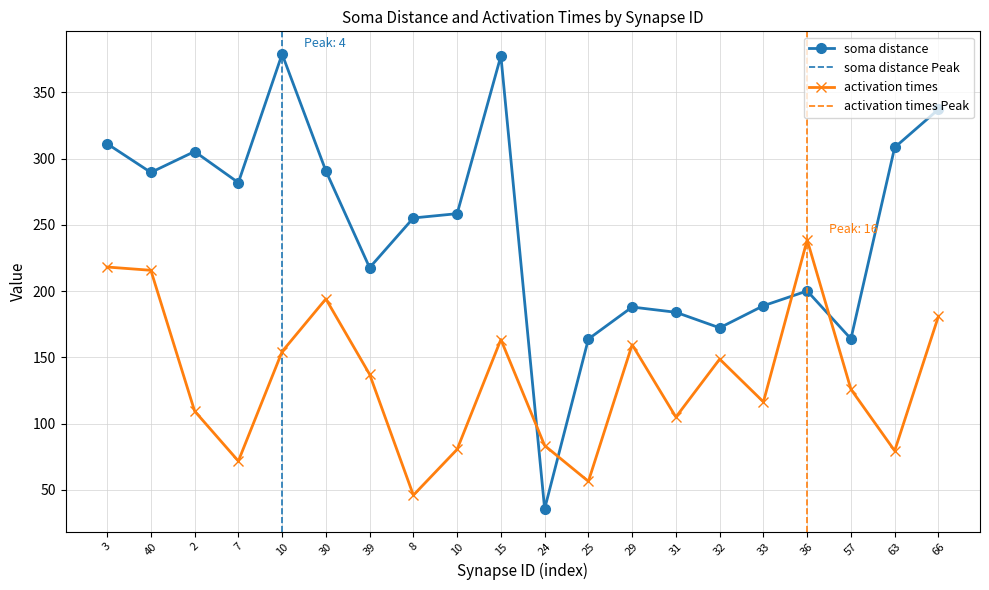

What is the total value across all series at 7?

353.5